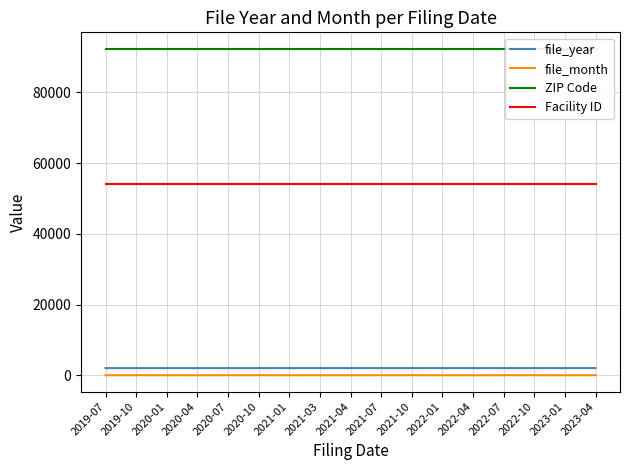

What is the sum of the Facility ID values at 2023-04 and 2020-10?

108186